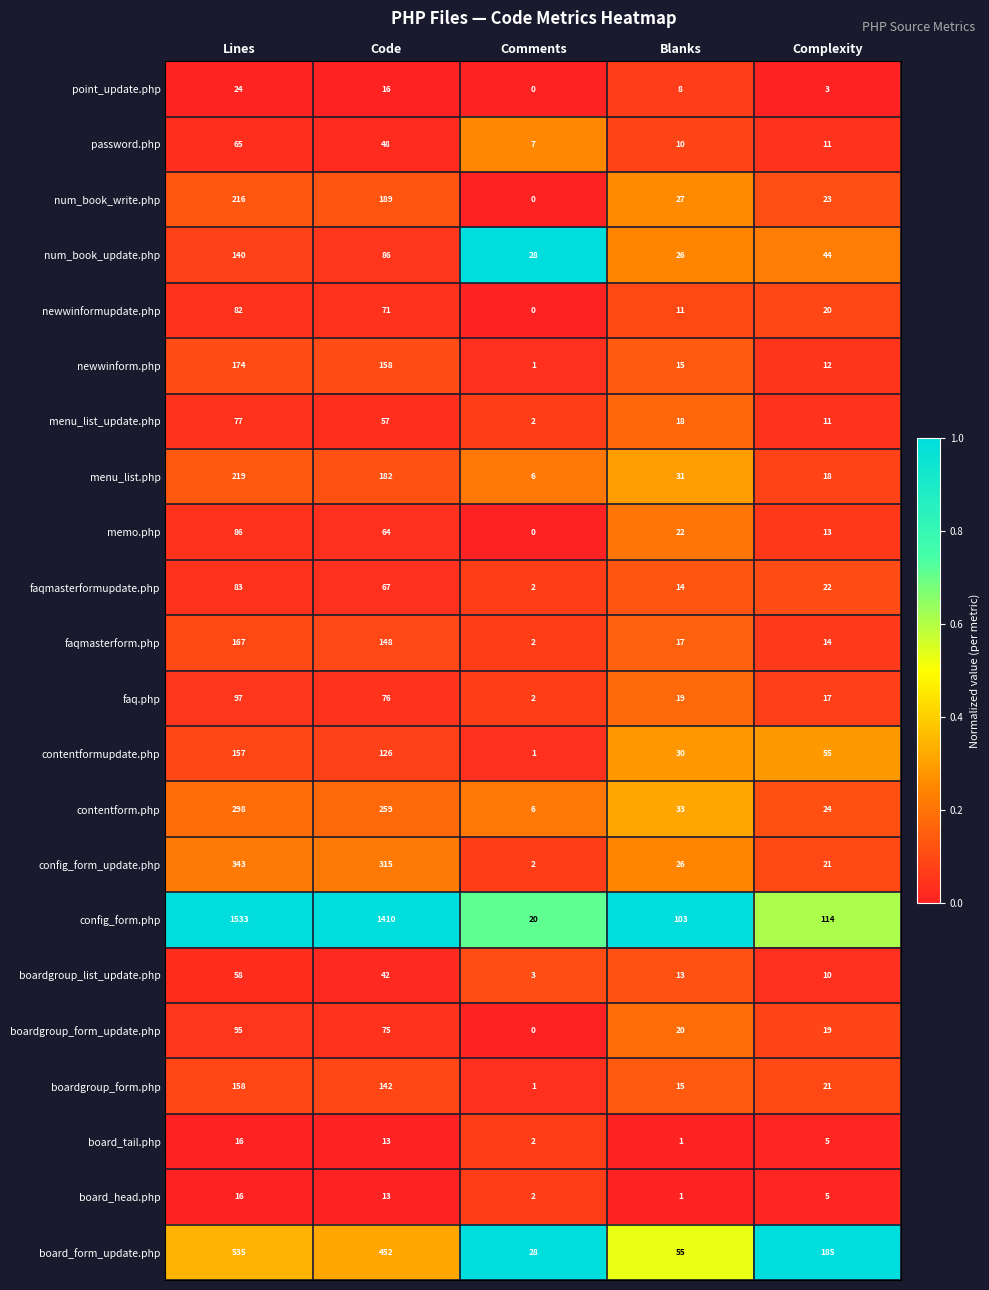

What is the difference between the highest and lowest values at Comments?

28